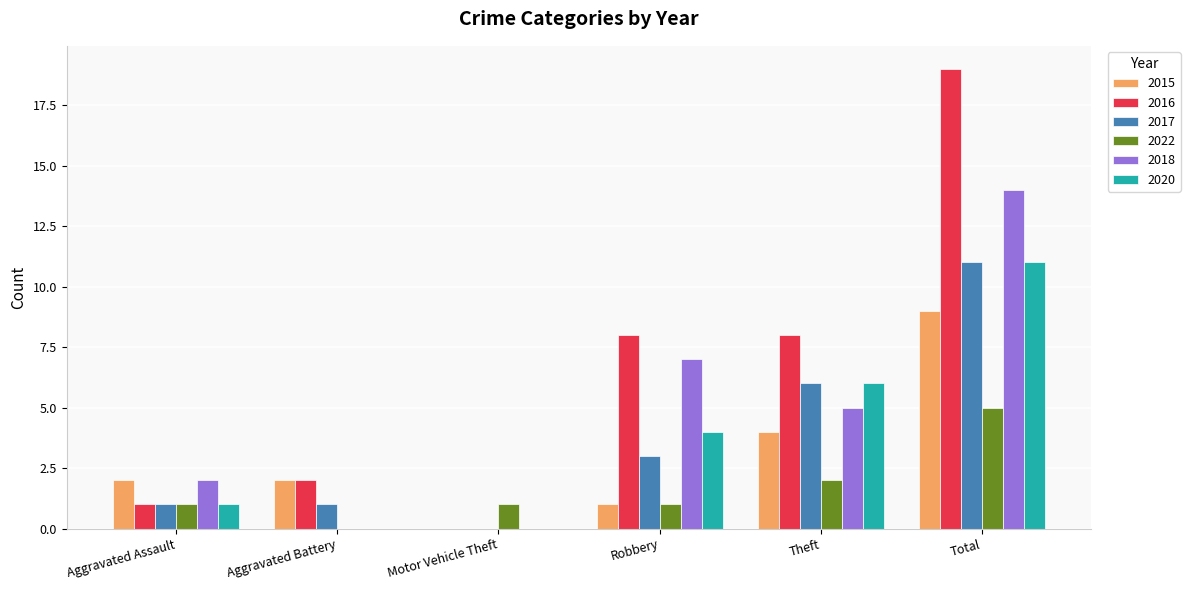

What are all the series names shown in the legend?

2015, 2016, 2017, 2022, 2018, 2020